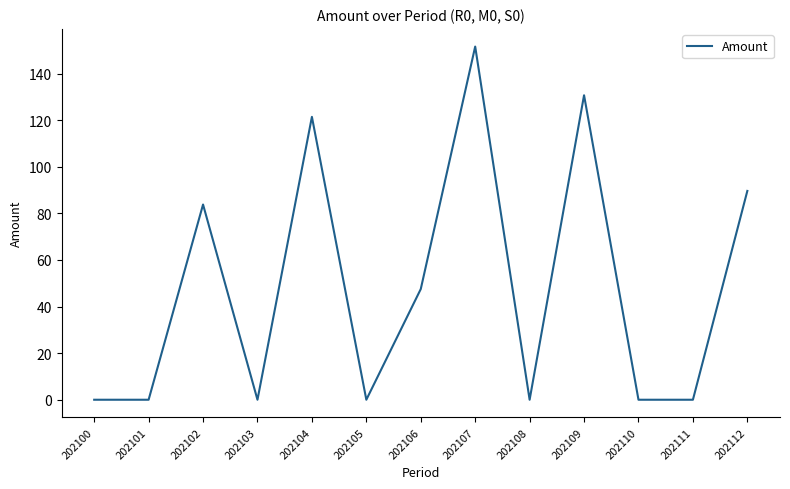

What is the greatest value displayed?

151.6